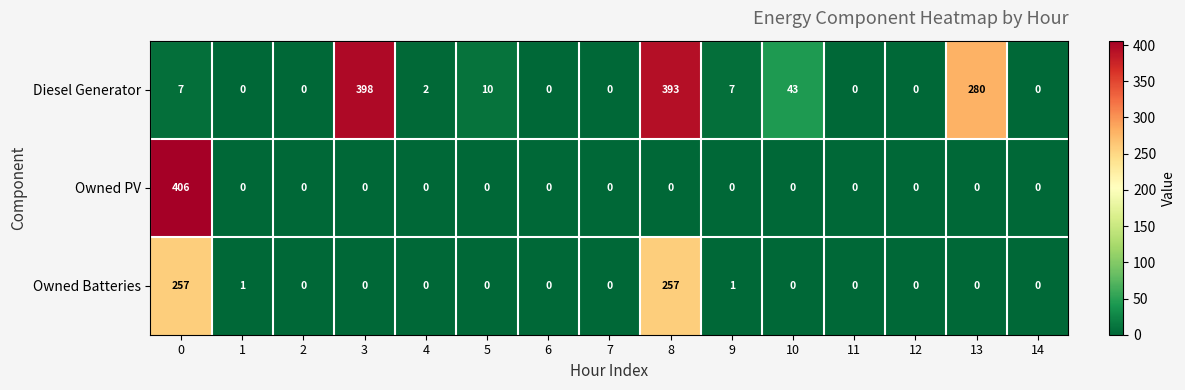

What is the sum of all Diesel Generator values?

1140